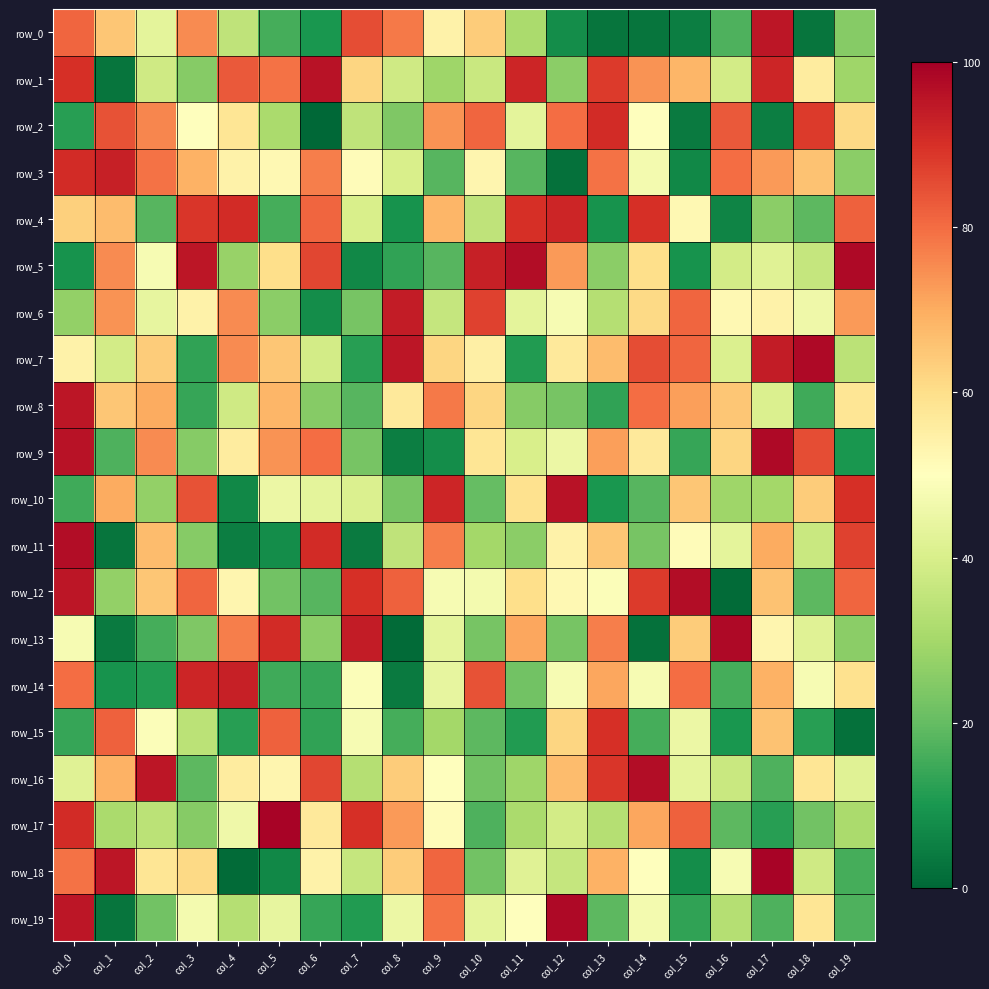

What is the maximum value shown in the chart?

99